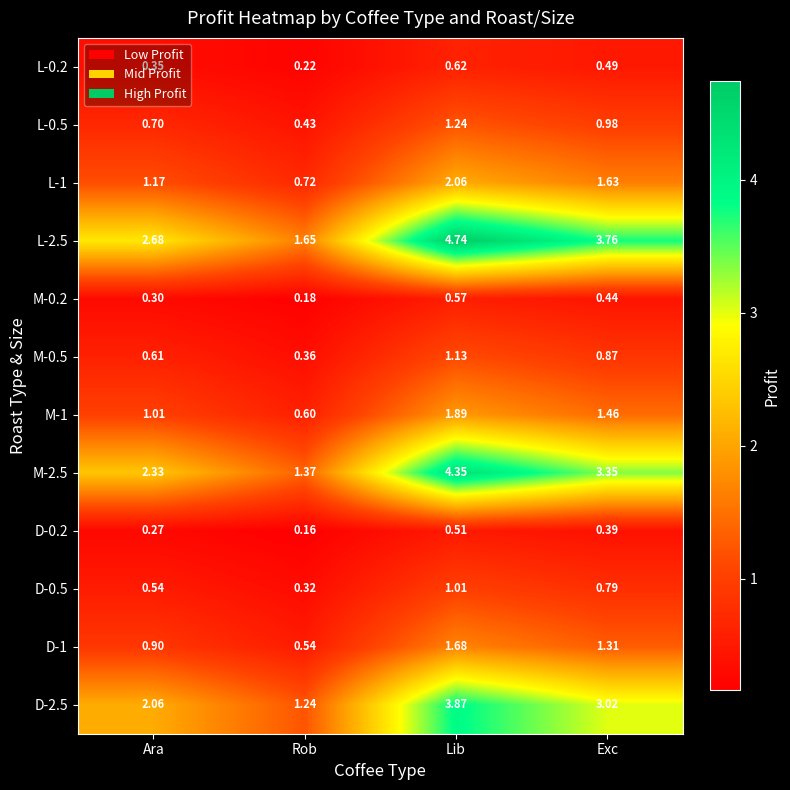

List the labels in order of D-1 value, smallest first.

Rob, Ara, Exc, Lib